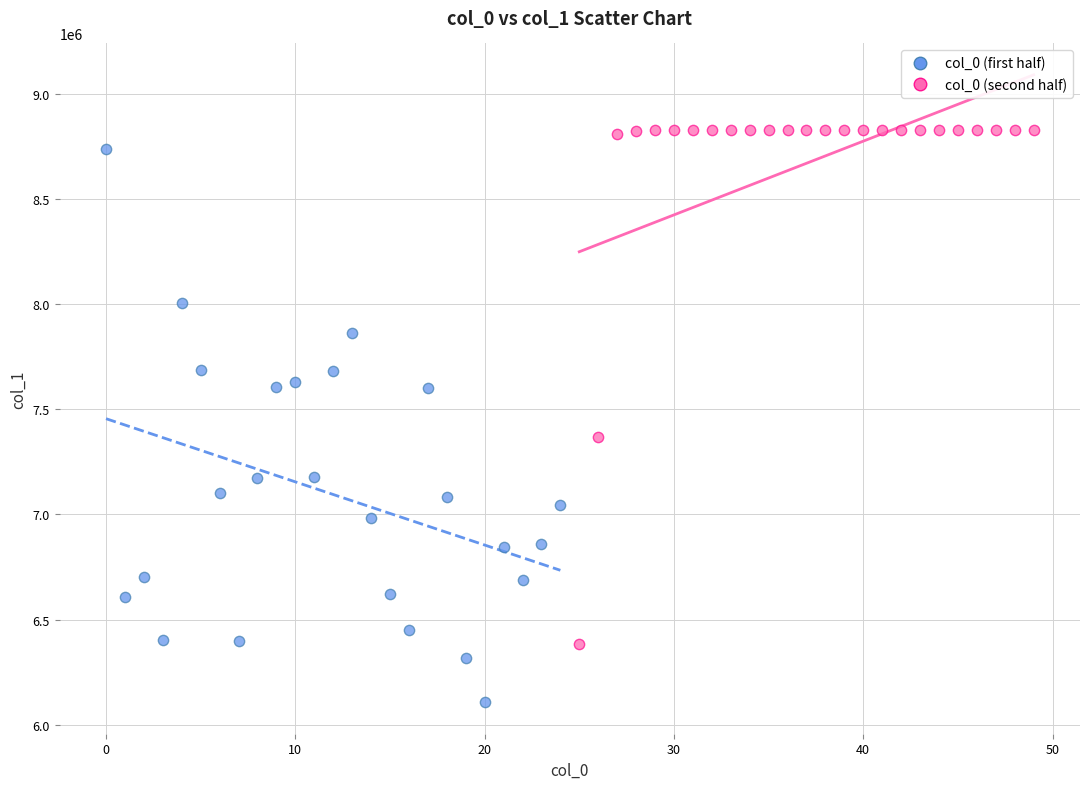

What are all the series names shown in the legend?

col_0 (first half), col_0 (second half)